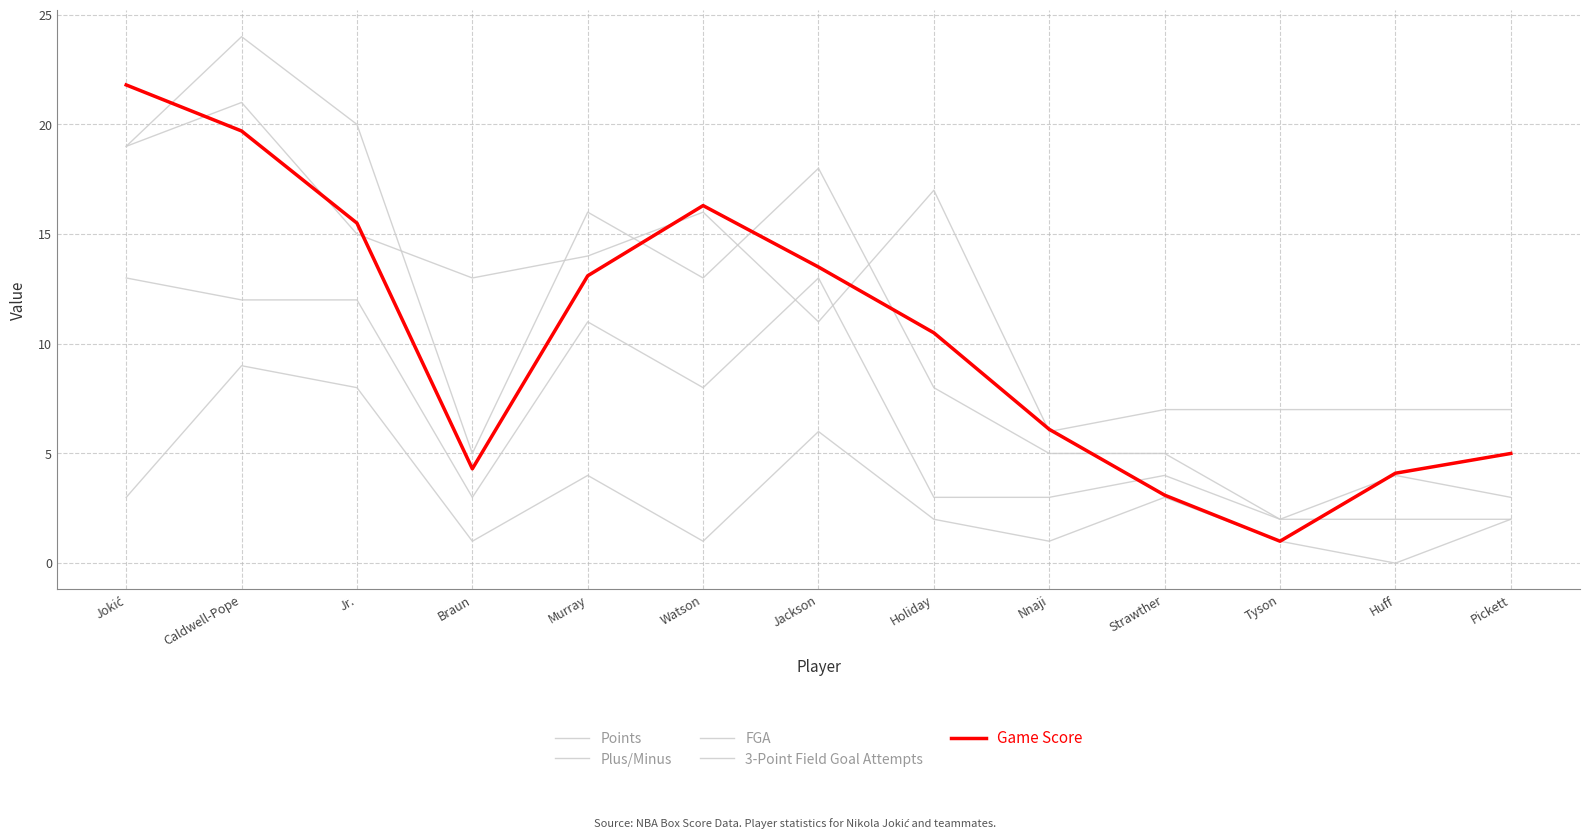

Is it true that 3-Point Field Goal Attempts equals 4.0 at Murray?

True